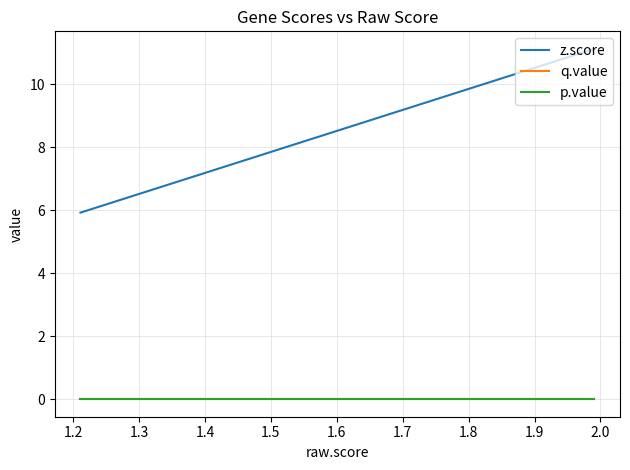

What is the value of the z.score point at the 20th from the left?

5.9